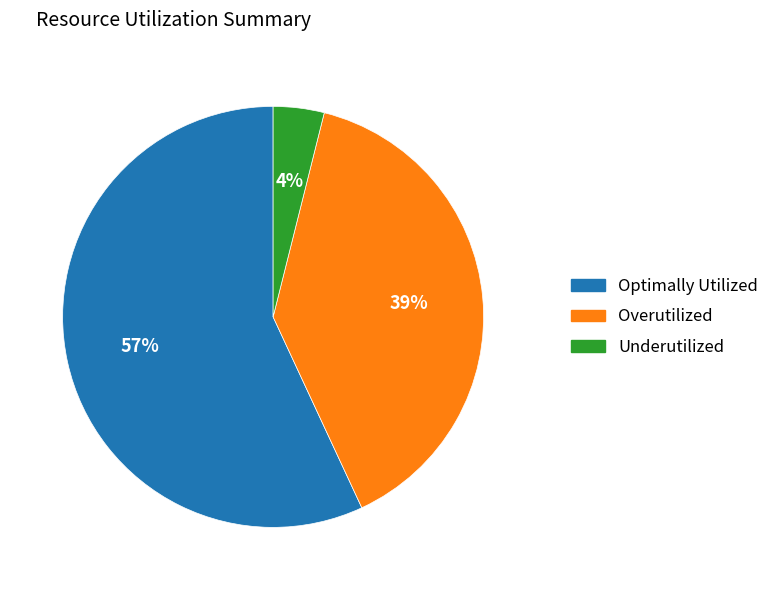

Which slice is the smallest?

Underutilized